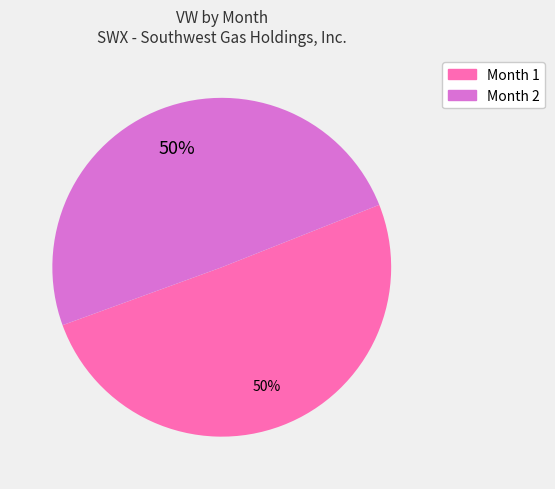

Approximately how many times larger is the value at Month 1 compared to Month 2?

1.0